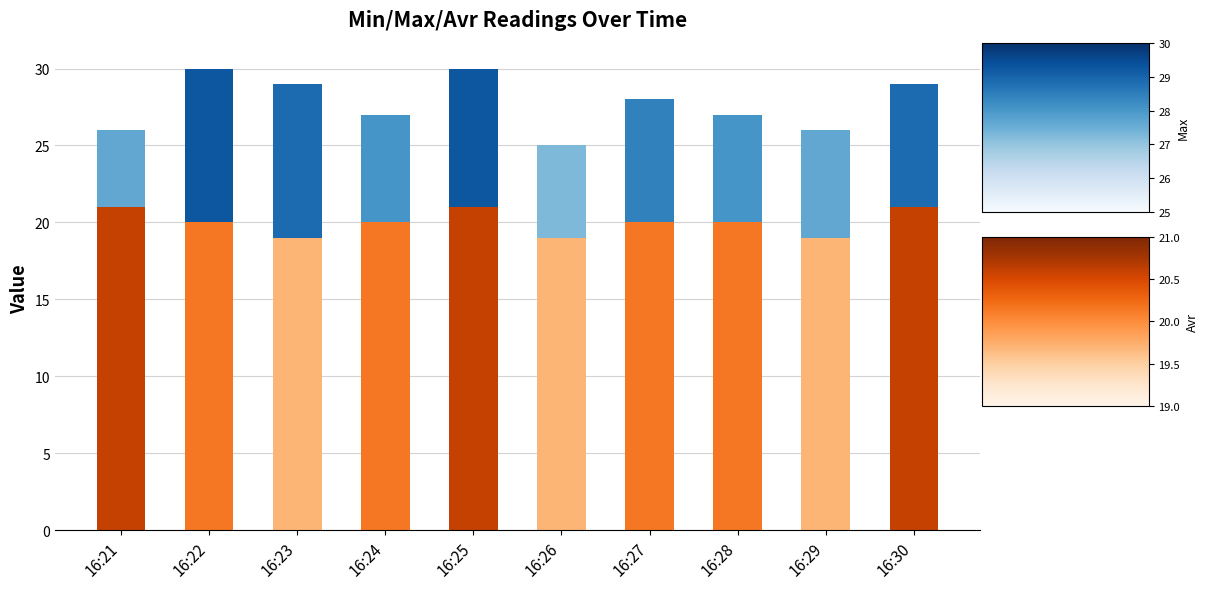

What is the total value across all series at 16:30?

29